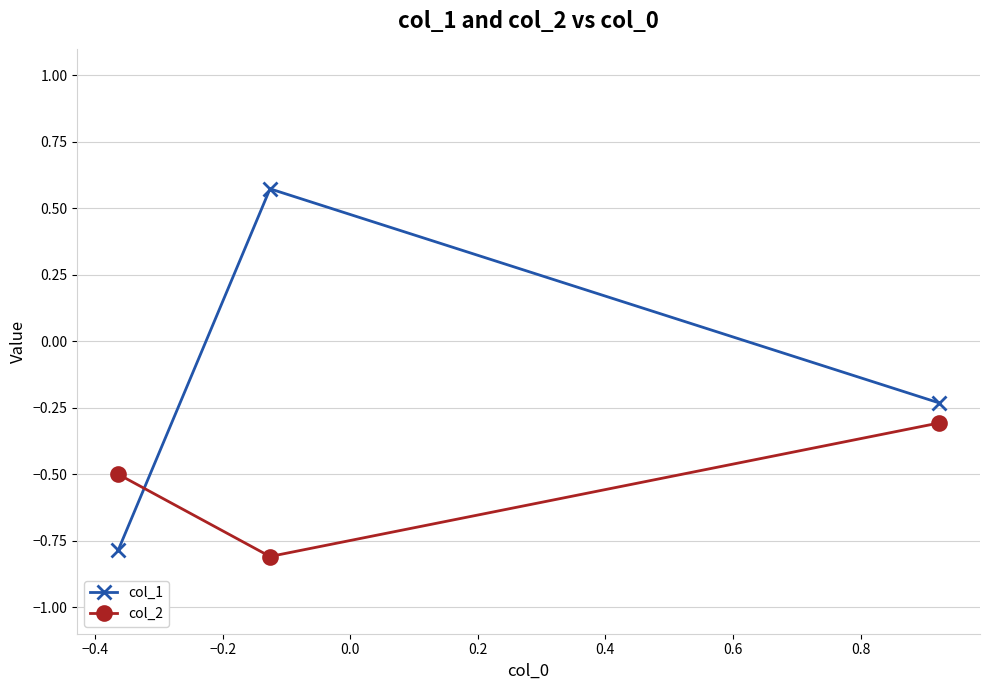

What is the lowest value of the col_1 series?

-0.8